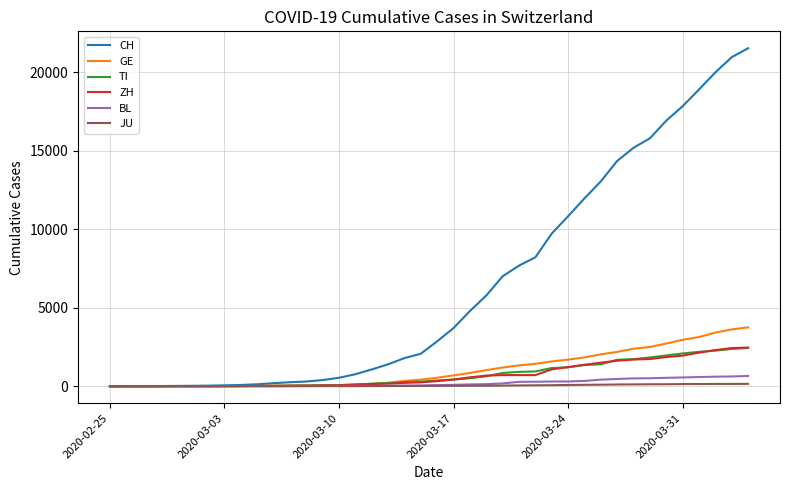

What is the average value of the BL series?

197